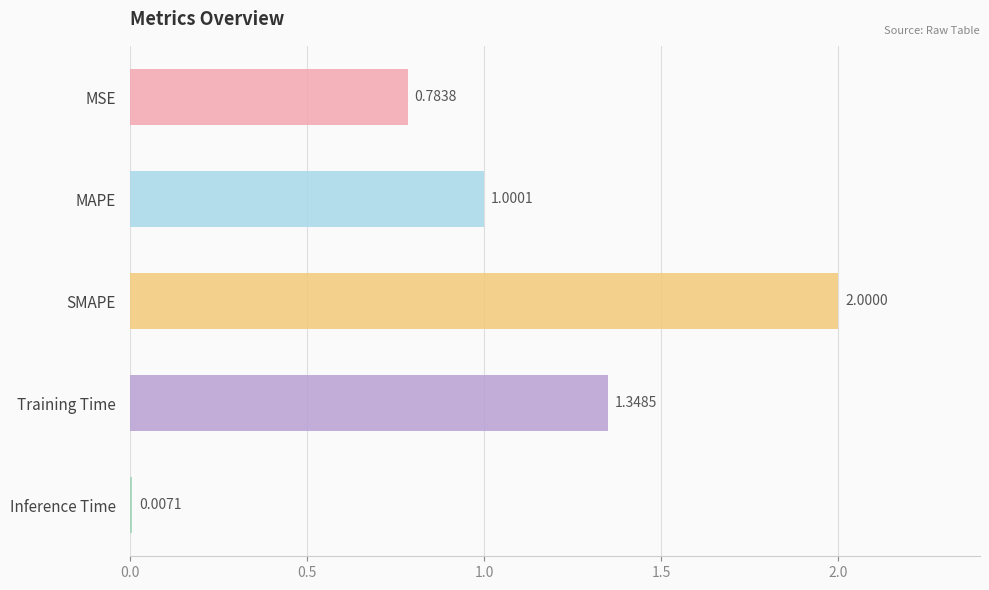

Which category has the highest value across all series?

SMAPE